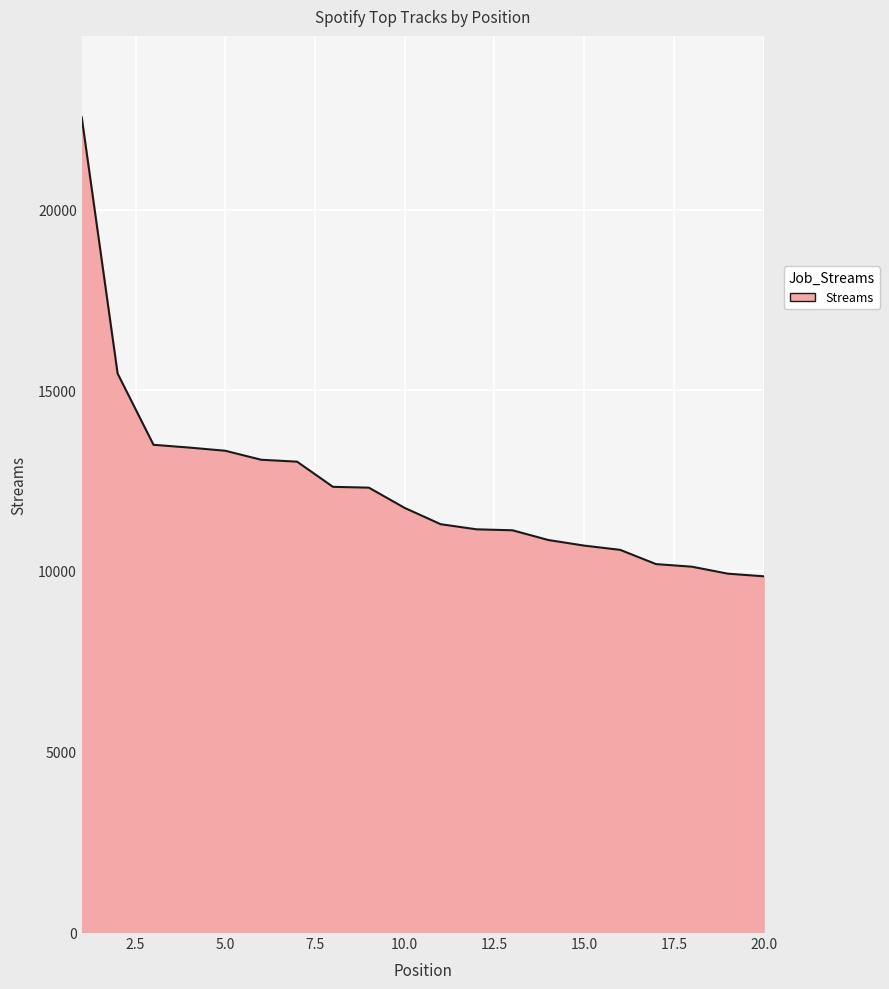

What is the minimum value shown in the chart?

9852